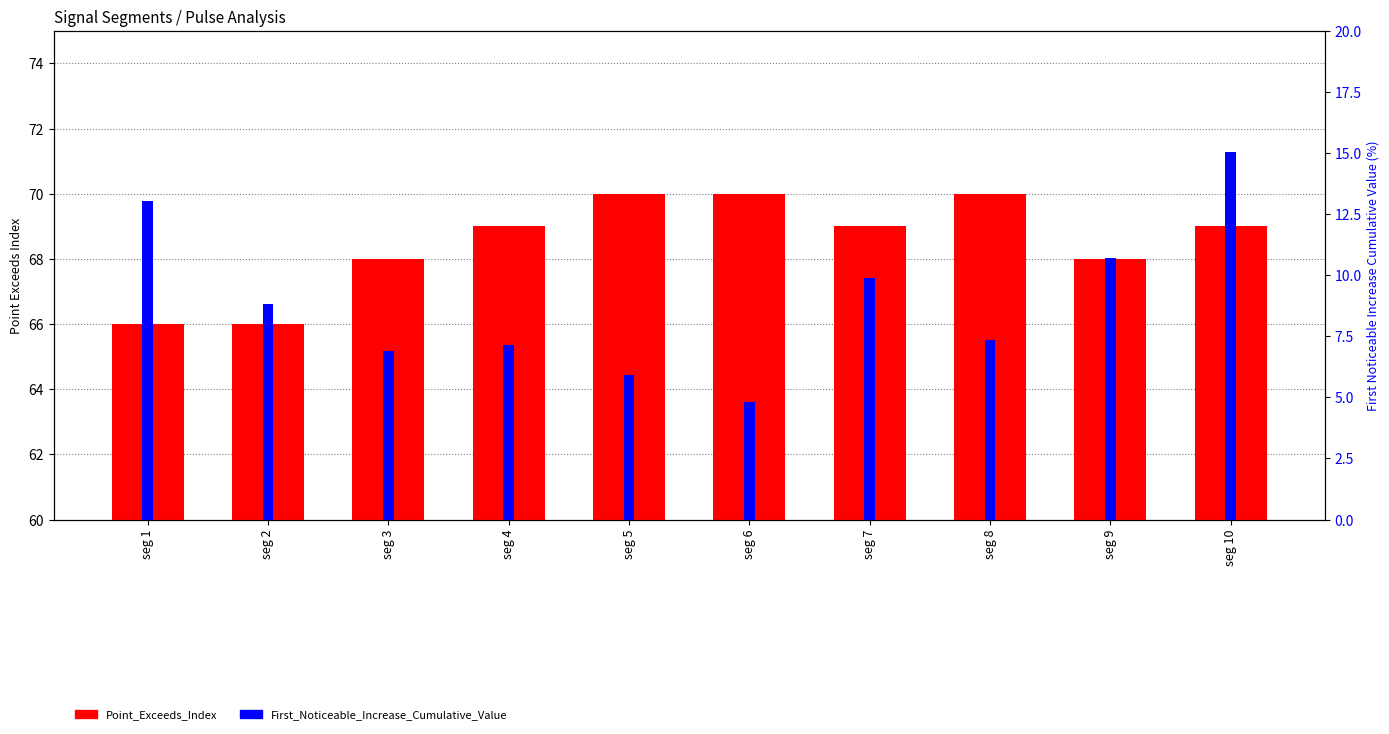

Which category has the highest value in the First_Noticeable_Increase_Cumulative_Value series?

seg 10